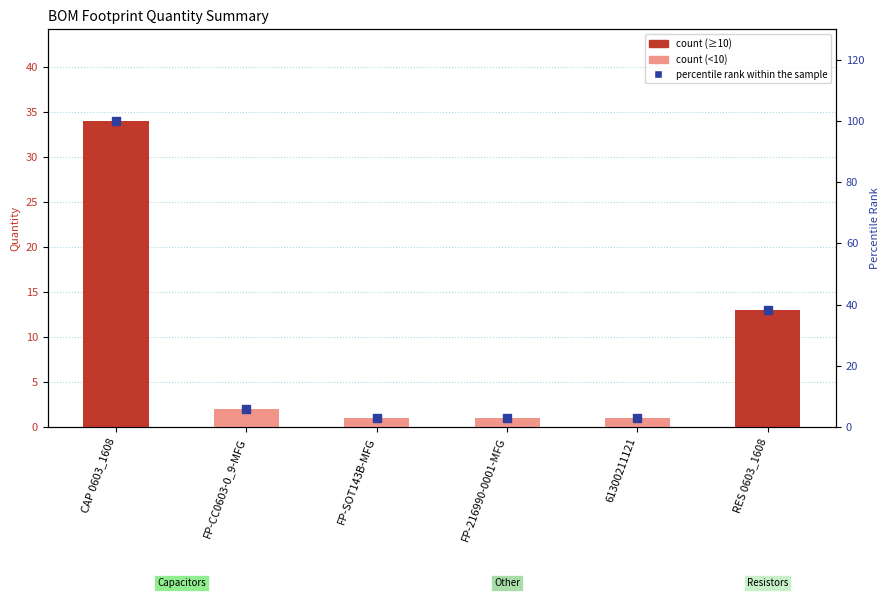

Which series has the largest total across all categories?

percentile rank within the sample